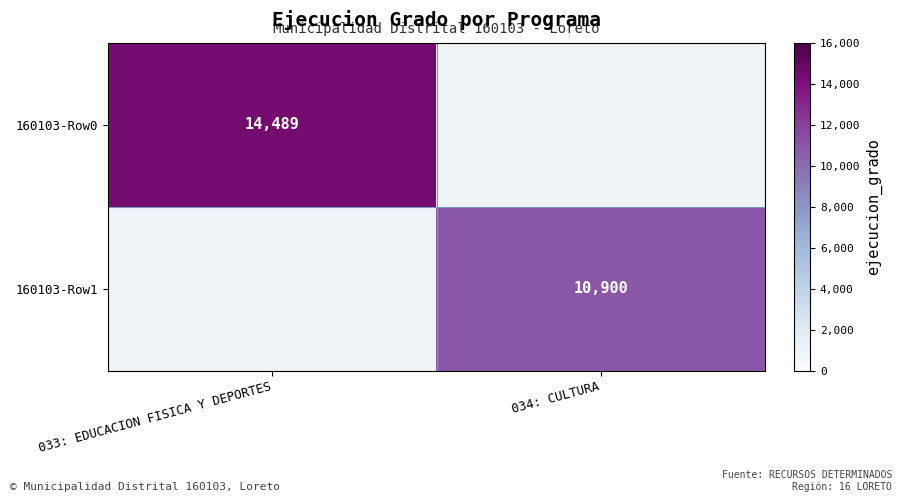

At how many categories does at least one series exceed 2529?

2